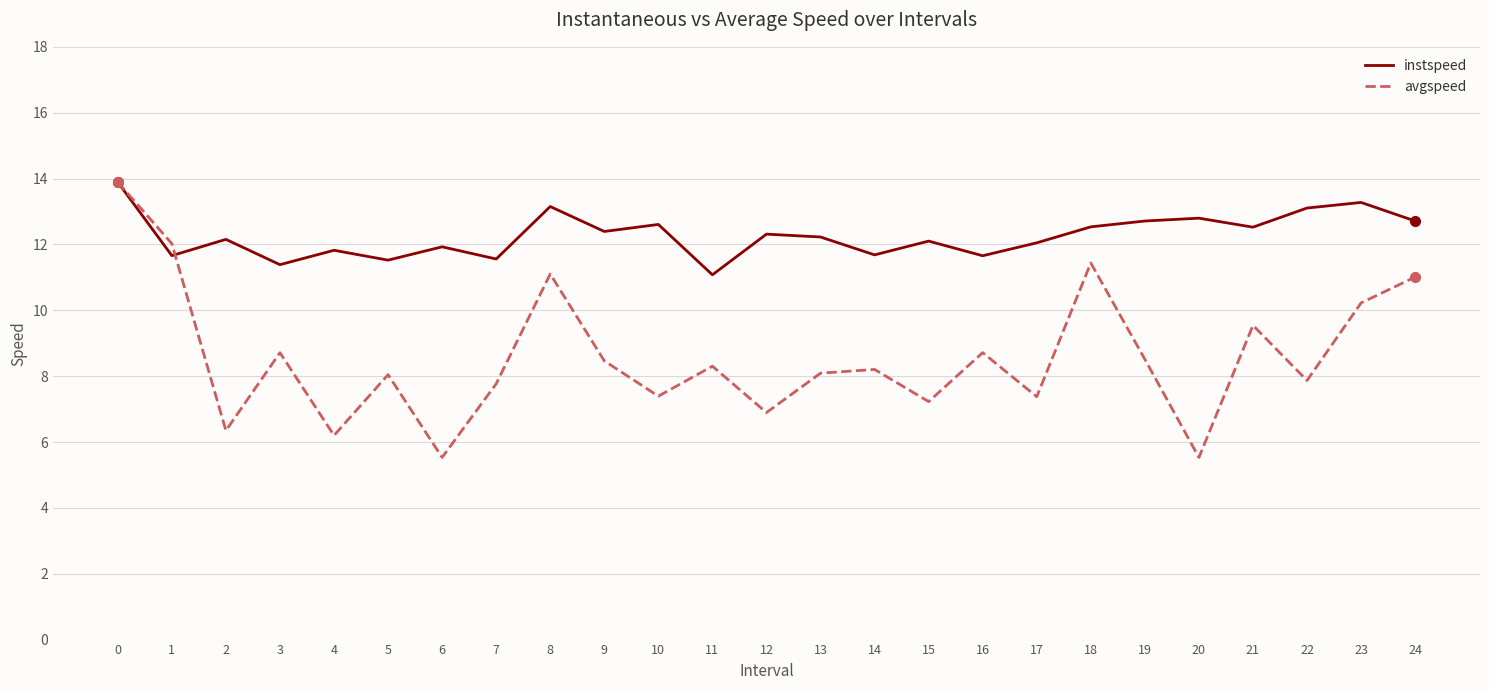

Does the chart display data point markers on the line(s)?

No